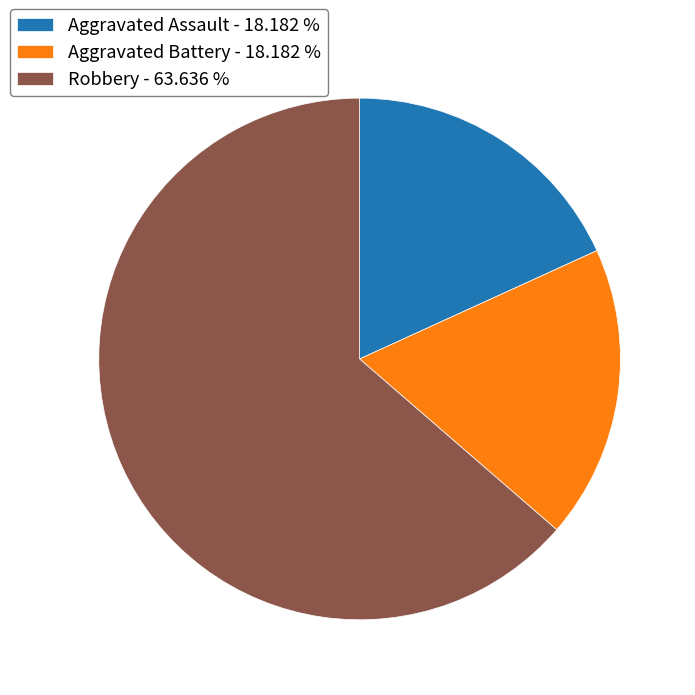

What is the largest slice in the pie chart?

Robbery